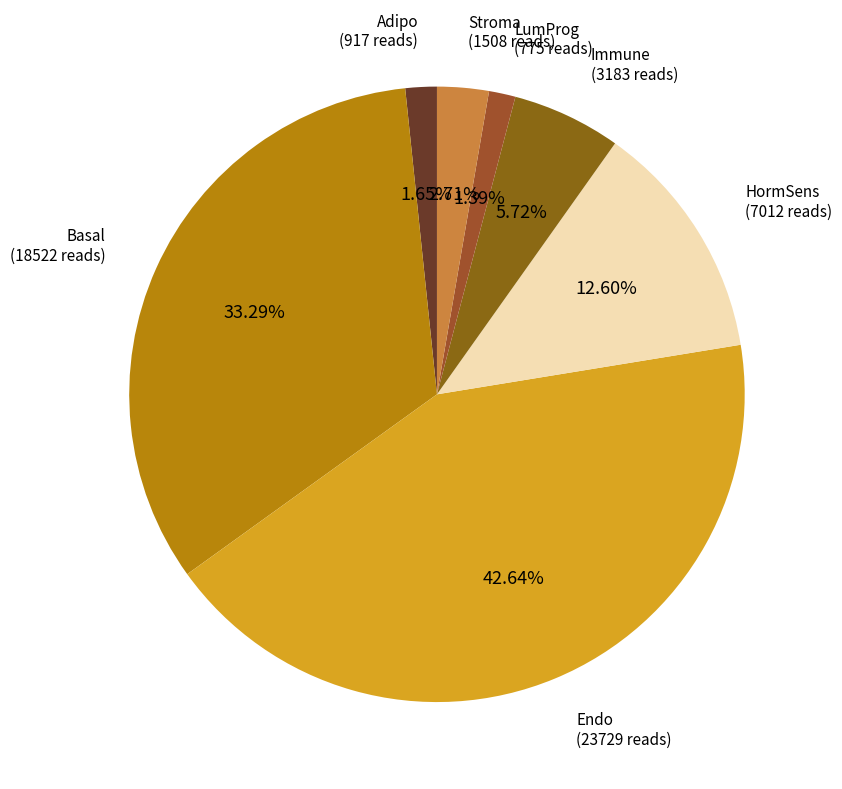

Which slice is the largest?

Endo